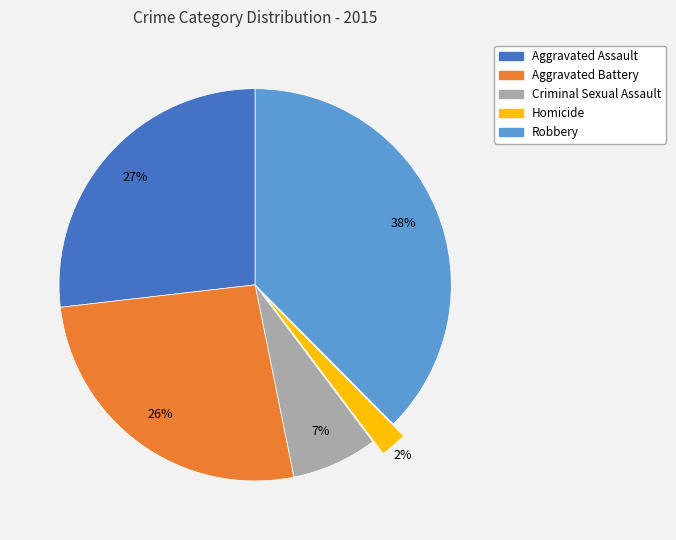

Which has a higher value, Criminal Sexual Assault or Robbery?

Robbery